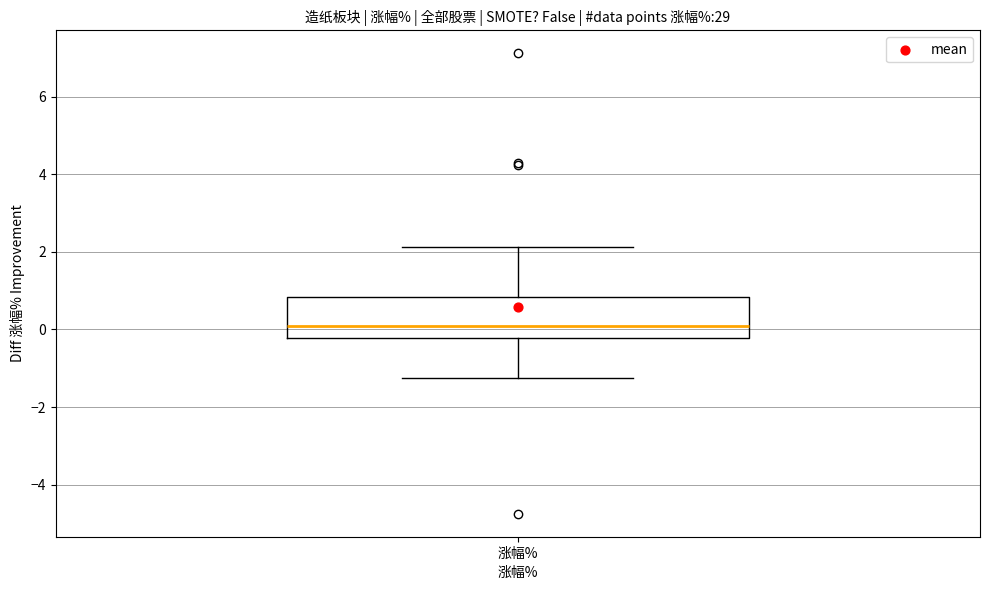

Read this box plot against the y-axis: the position of the median line, the range covered by the box, and the ends of both whiskers. The values are not printed on the chart, so give them approximately, as read against the axis.

median 0.2, box -0.2 to 0.8, whiskers -1.2 to 2.2